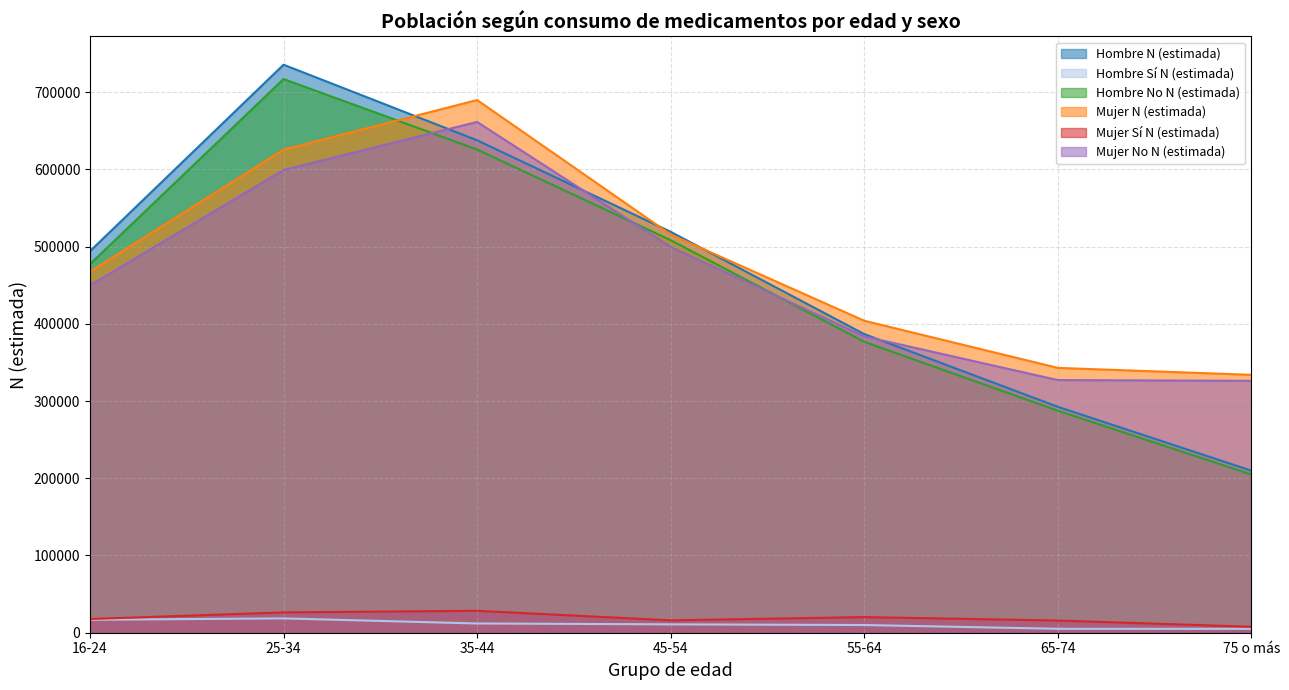

At which label is Mujer N (estimada) closest to 511826?

45-54